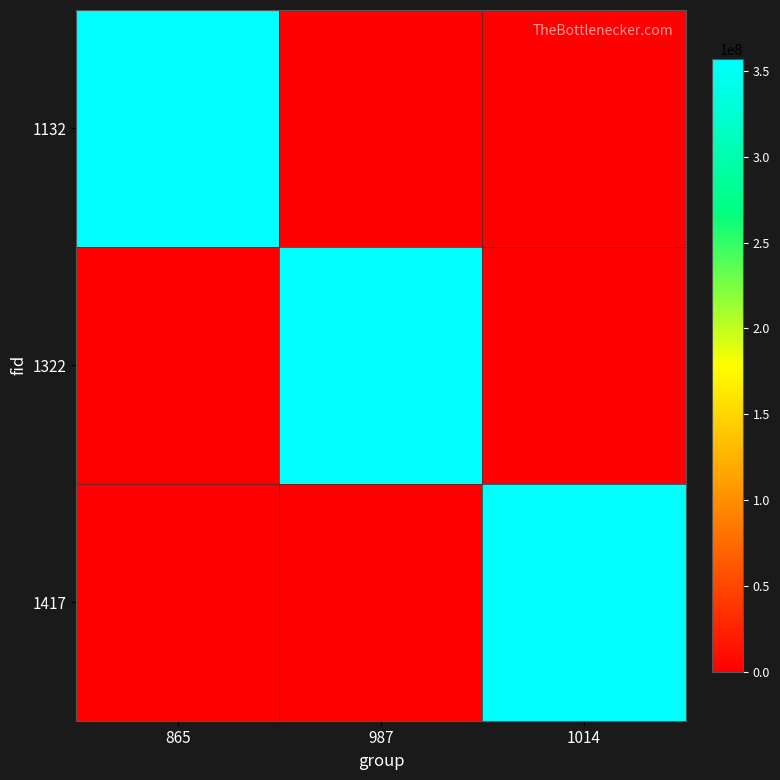

What is the difference between the highest and lowest values at 1014?

357010552